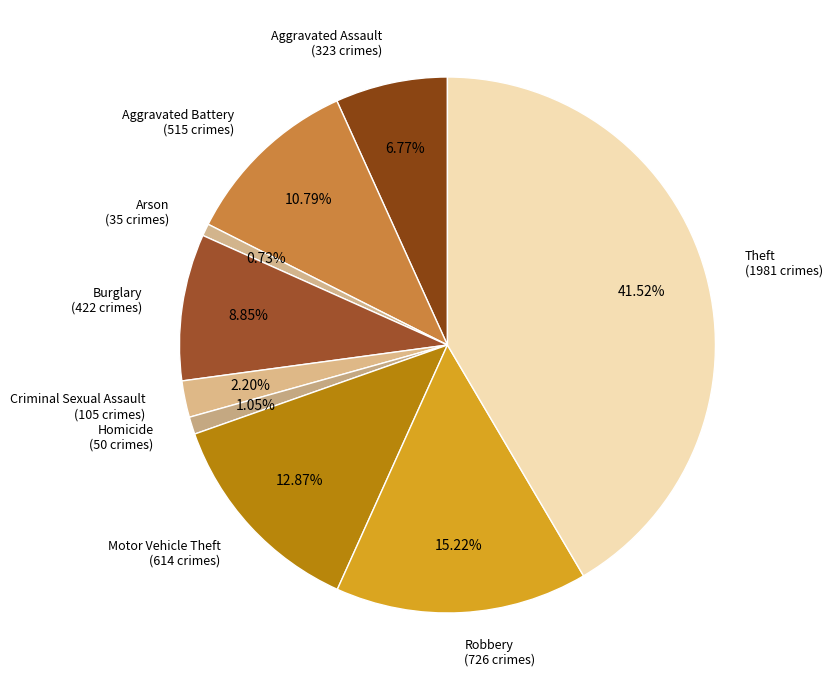

Which category has the biggest portion of the pie?

Theft